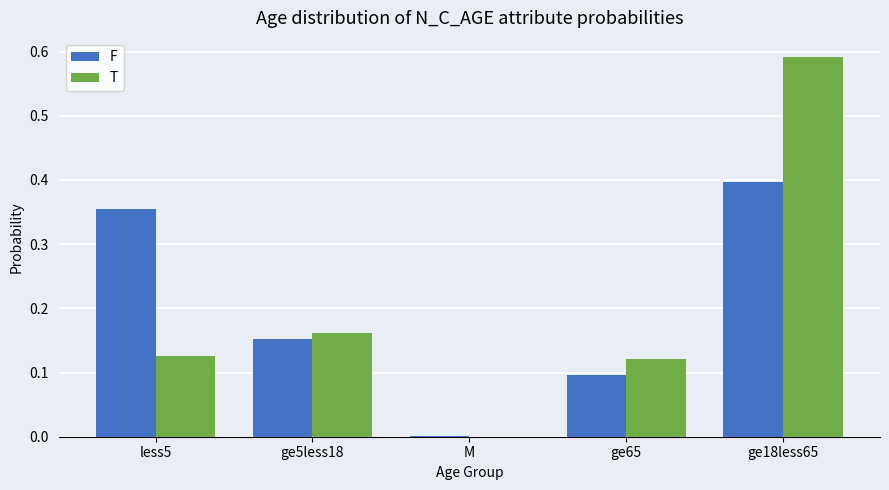

The value of T at less5 is 0.1. True or false?

True